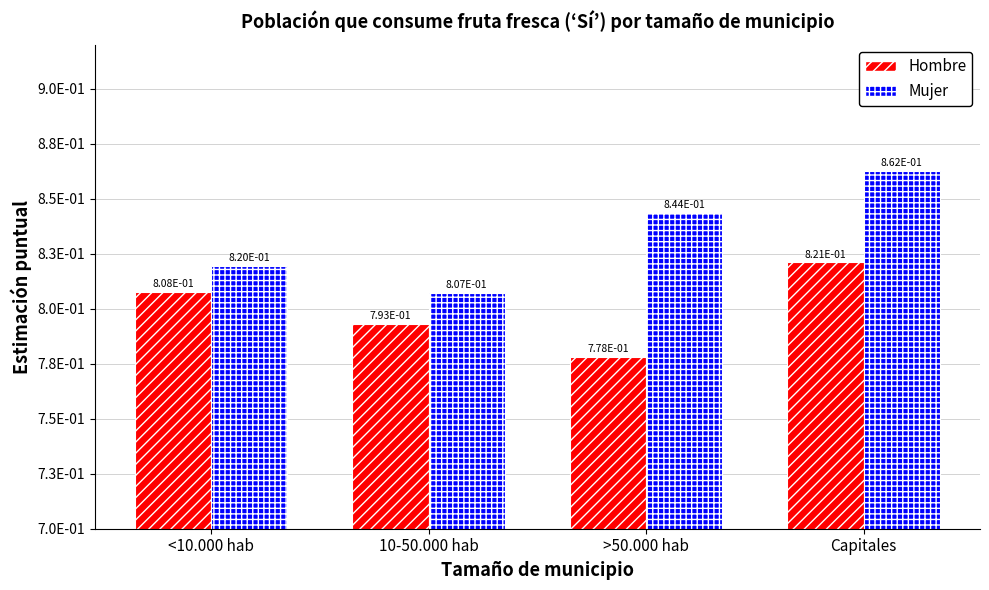

Reading left to right, what are all the values shown in this chart?

Hombre: <10.000 hab=0.8	10-50.000 hab=0.8	>50.000 hab=0.8	Capitales=0.8
Mujer: <10.000 hab=0.8	10-50.000 hab=0.8	>50.000 hab=0.8	Capitales=0.9